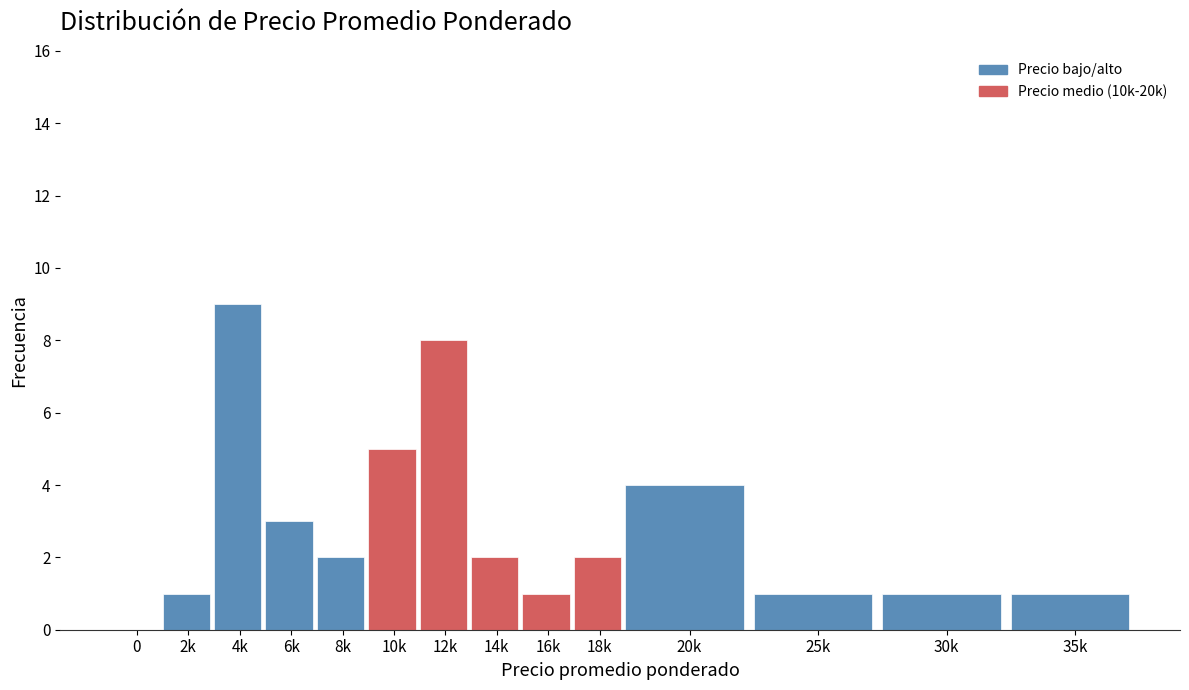

Reading left to right, list all the values displayed in this chart.

0=0	2k=1	4k=9	6k=3	8k=2	10k=5	12k=8	14k=2	16k=1	18k=2	20k=4	25k=1	30k=1	35k=1